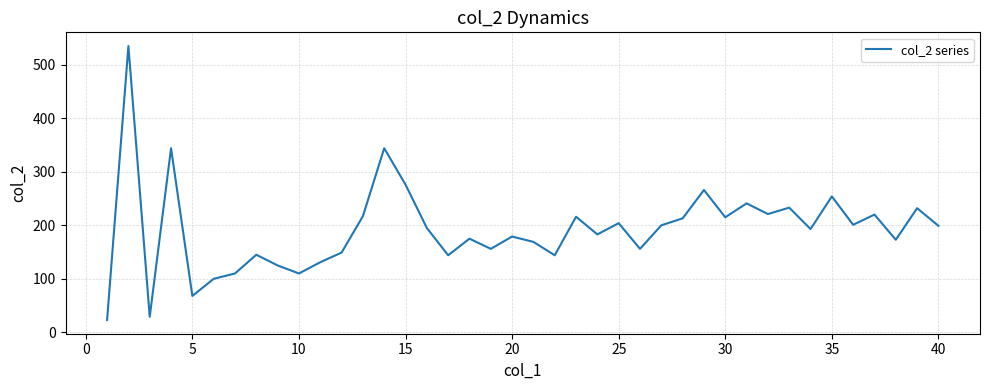

How many lines are shown in the chart?

1